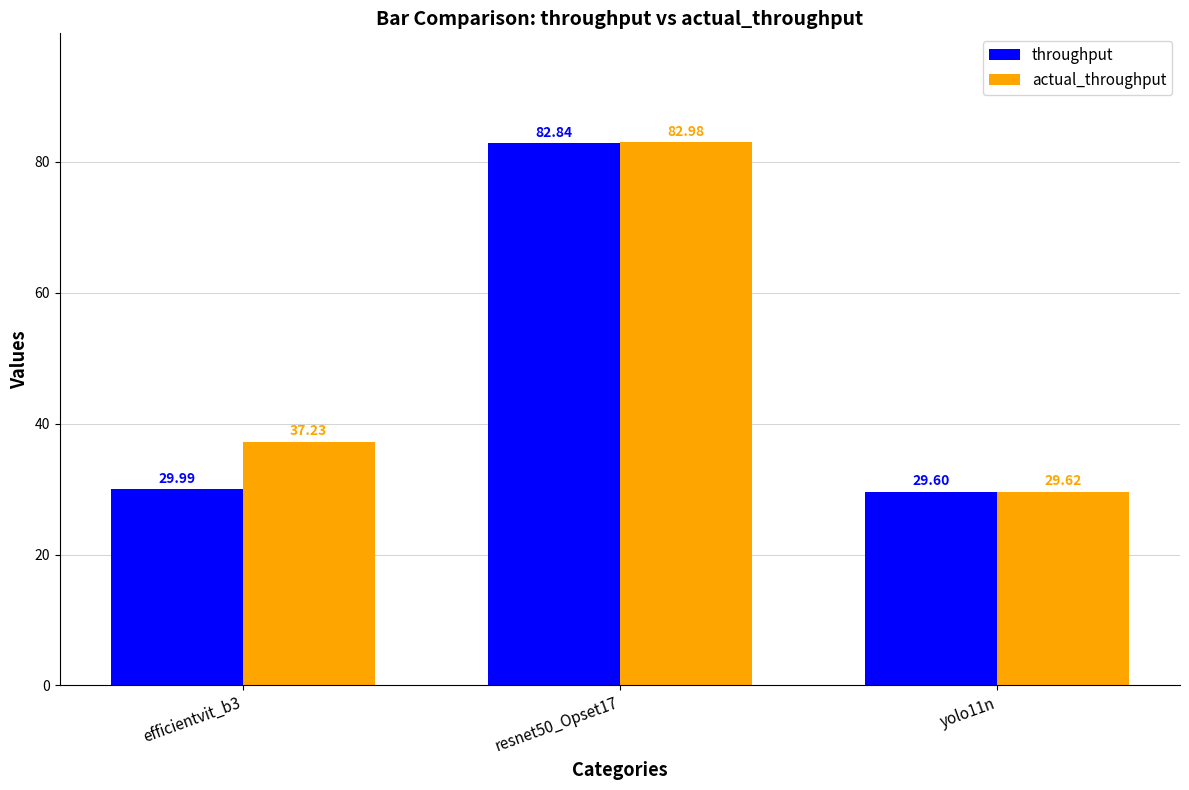

What are all the series names shown in the legend?

throughput, actual_throughput